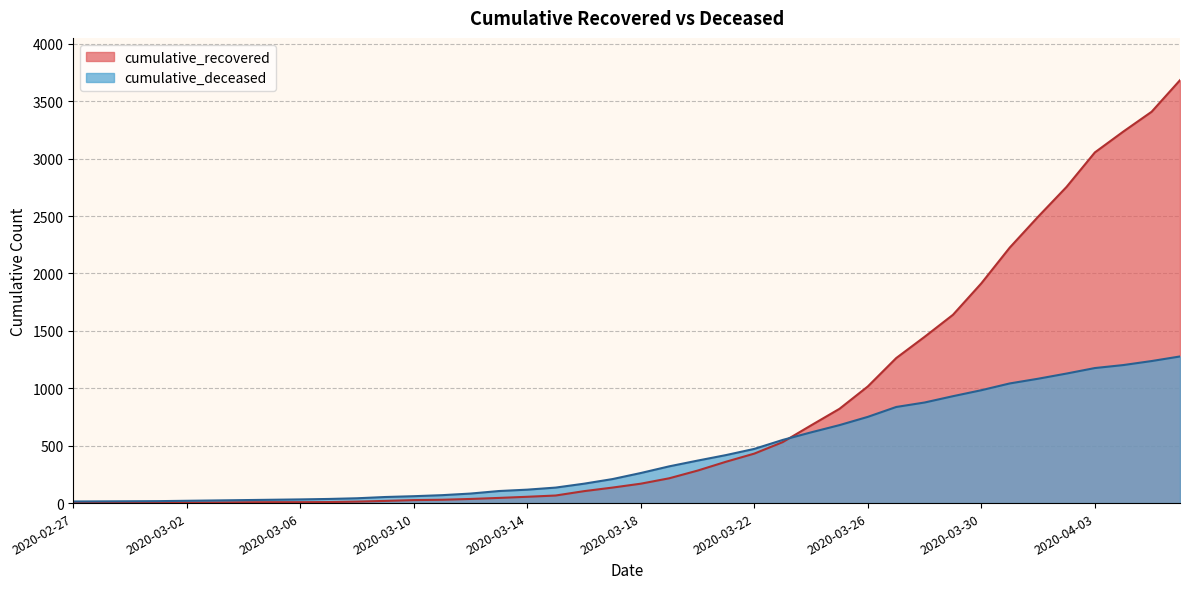

What is the difference between the cumulative_deceased values at 2020-03-29 and 2020-03-21?

513